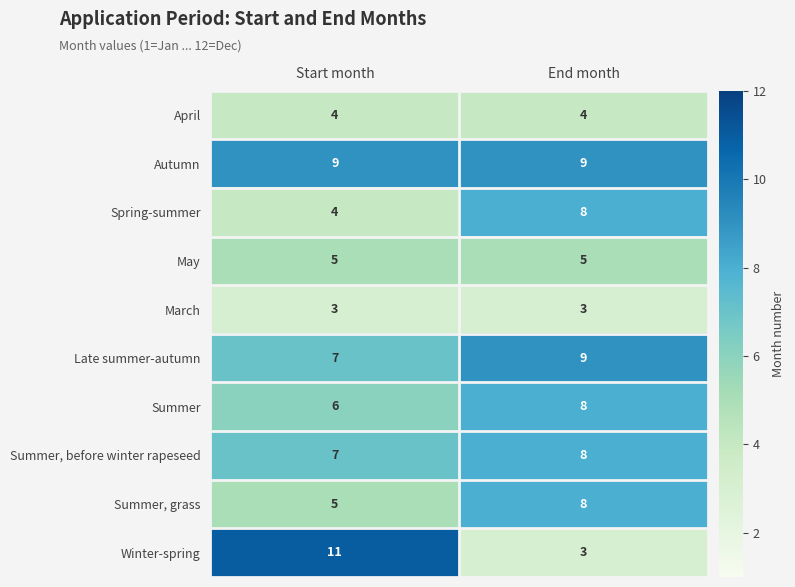

Which series has the largest total across all categories?

Autumn